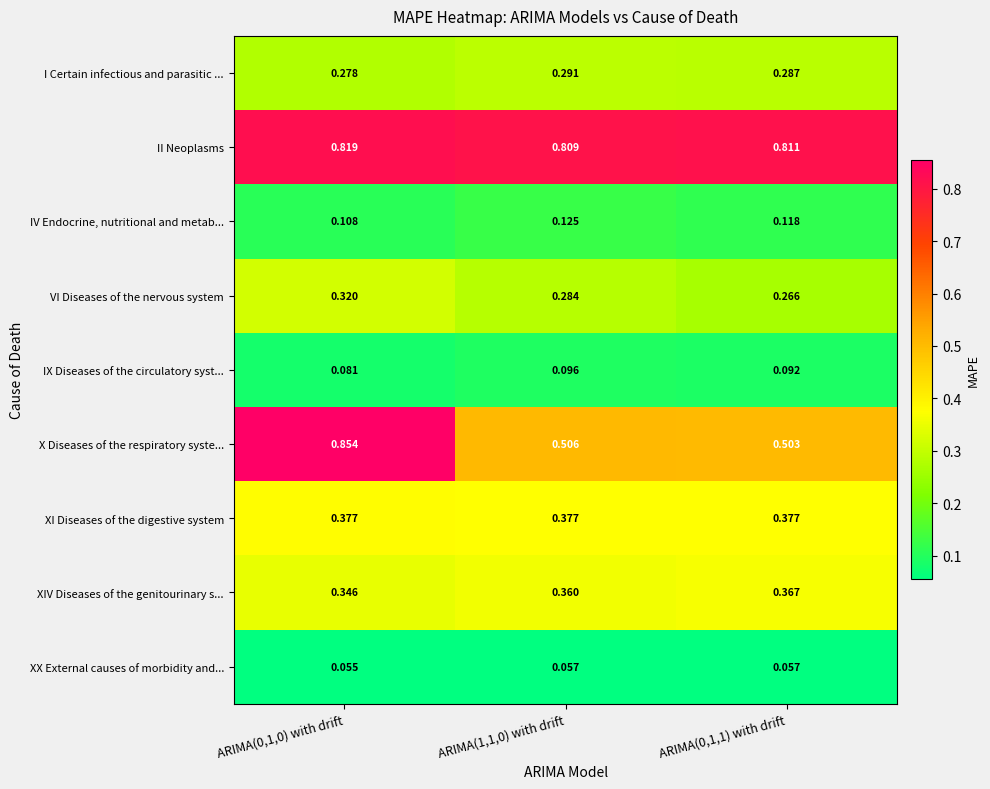

Is the value of II Neoplasms at ARIMA(1,1,0) with drift greater than the value of X Diseases of the respiratory syste... at ARIMA(1,1,0) with drift?

Yes